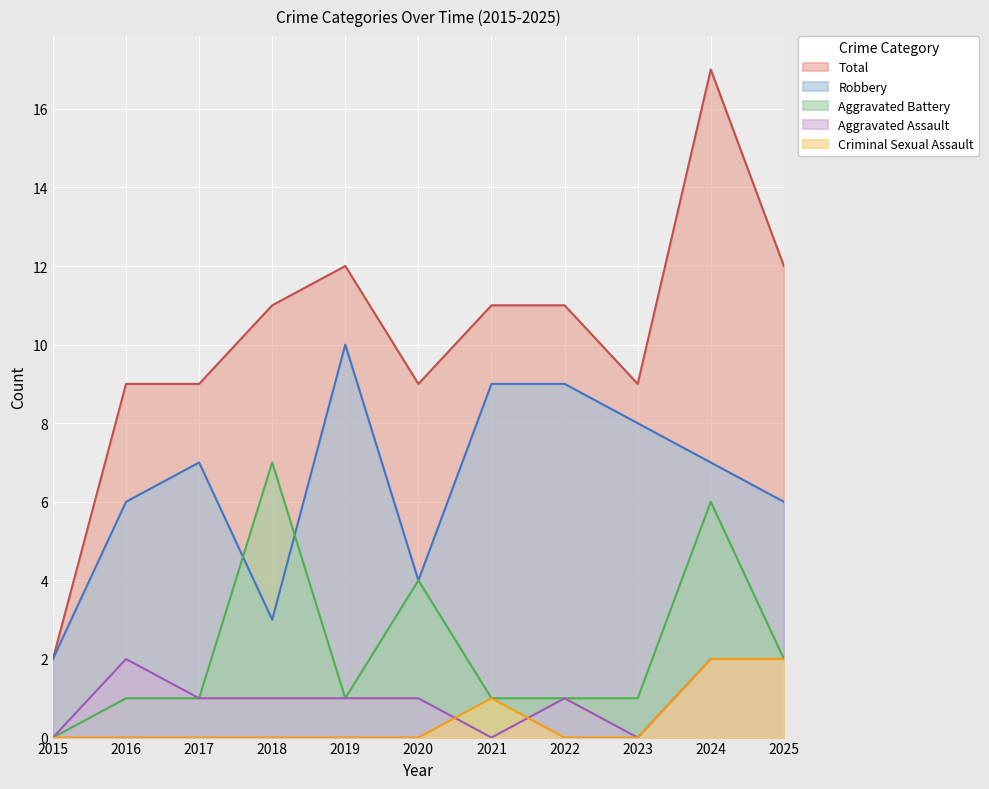

How many lines are shown in the chart?

5